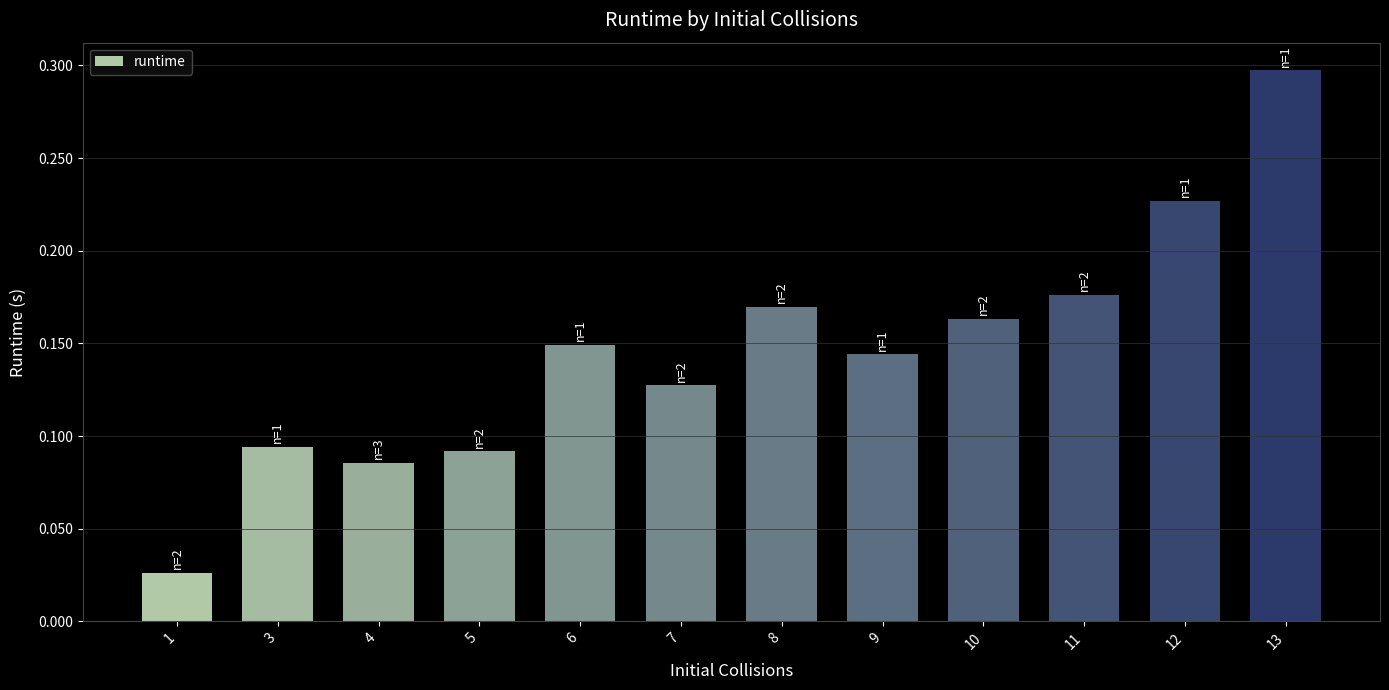

What is the sum of all values?

1.8